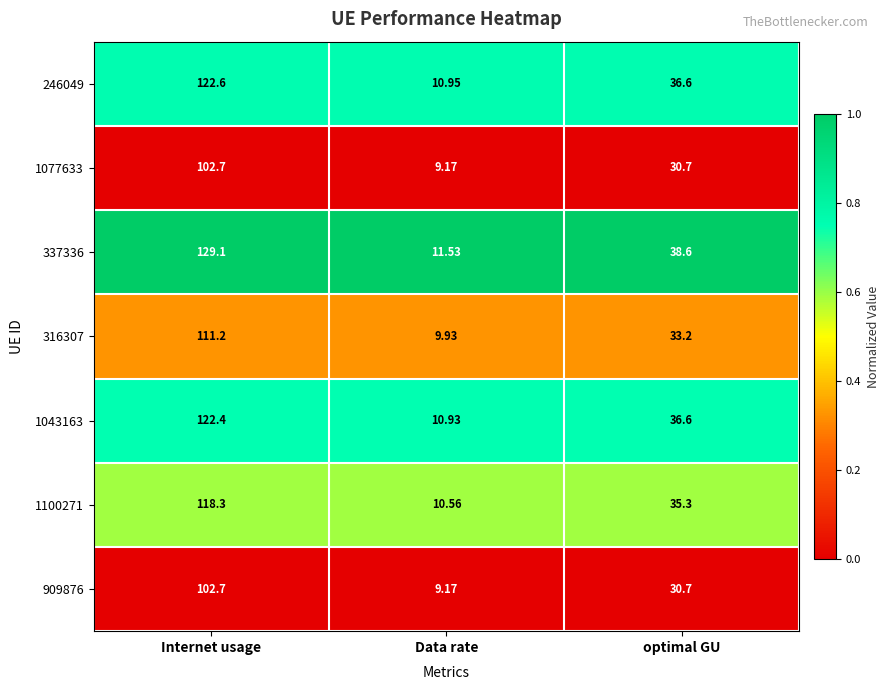

Is the value of 337336 at Data rate greater than the value of 909876 at Data rate?

Yes